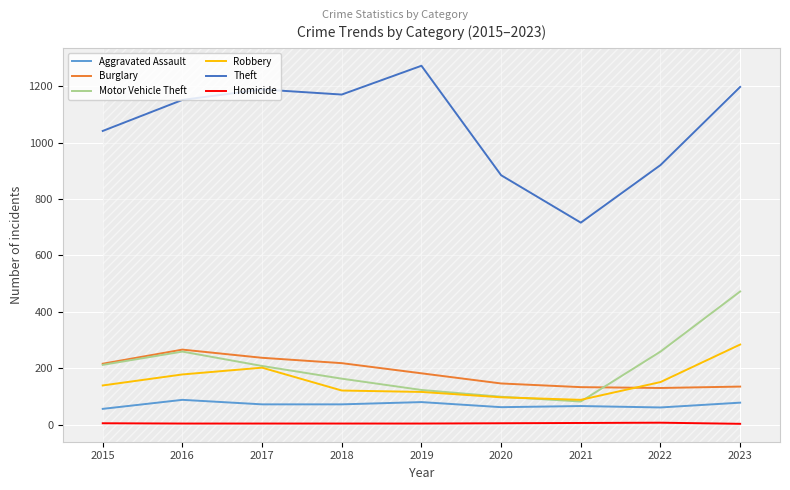

What is the sum of the Motor Vehicle Theft values at 2022 and 2017?

467